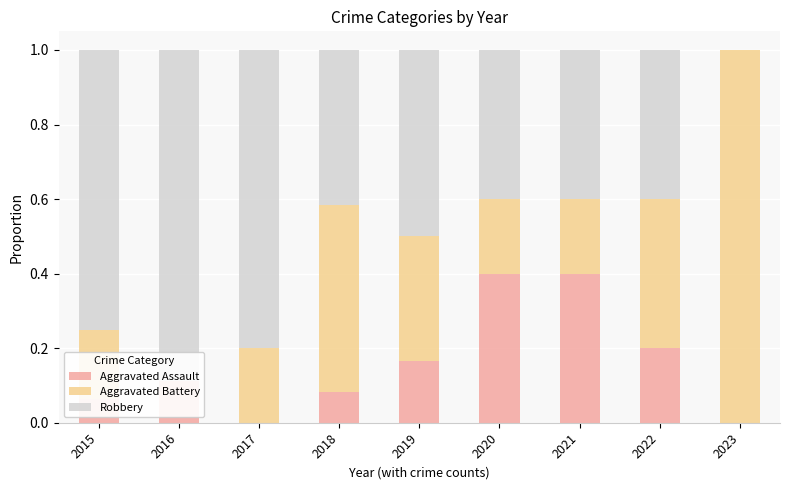

The Robbery series shows 0.1 at 2022. True or false?

False